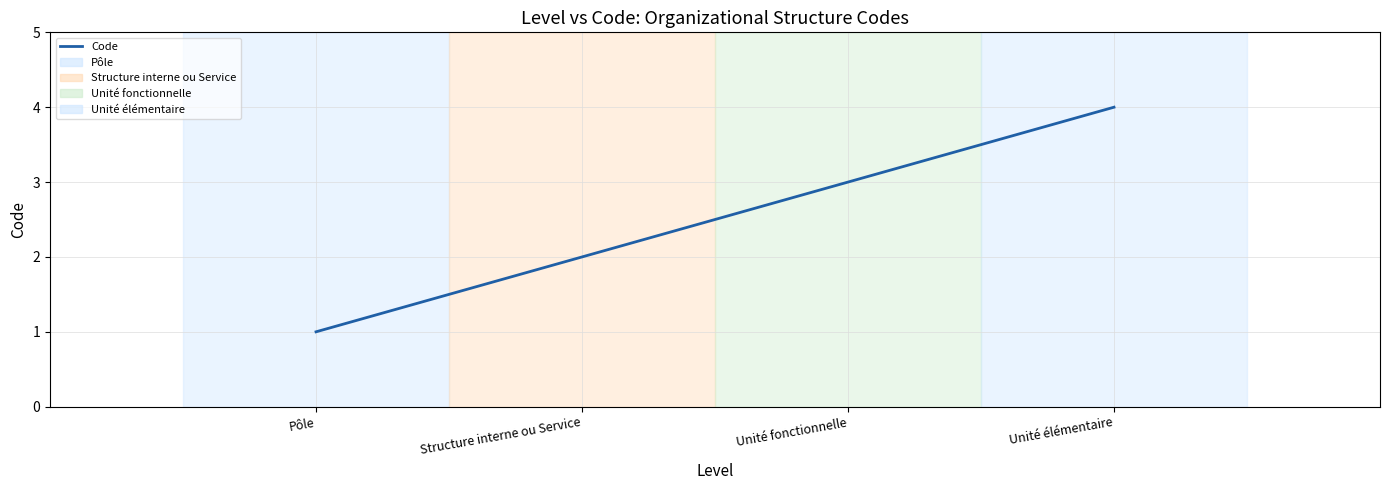

What is the difference between the maximum and minimum values?

3